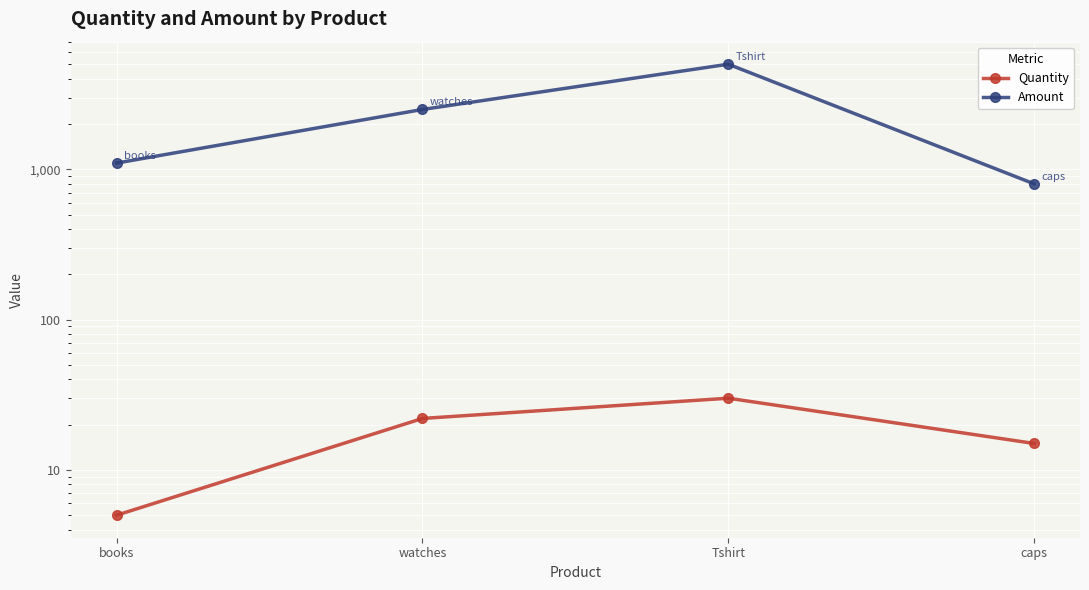

What is the approximate value of Amount at books?

1100